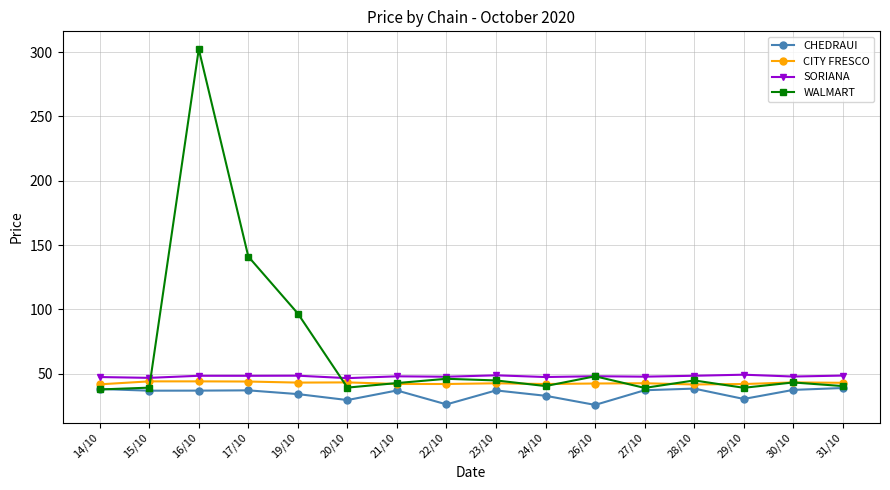

What is the maximum value for CITY FRESCO?

44.0